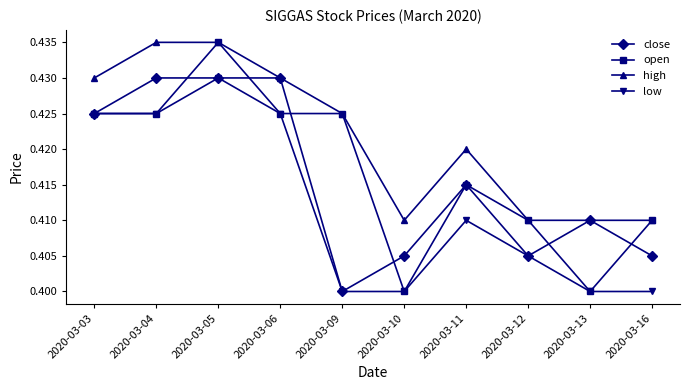

Does the chart display data point markers on the line(s)?

Yes